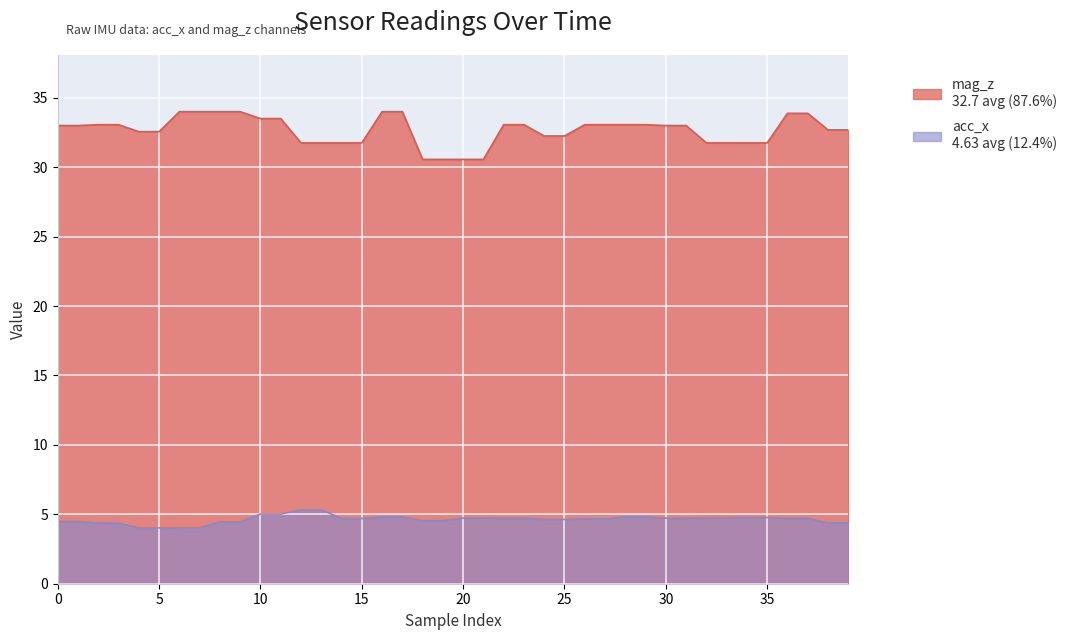

What is the value of the mag_z point at the 39th from the left?

32.7